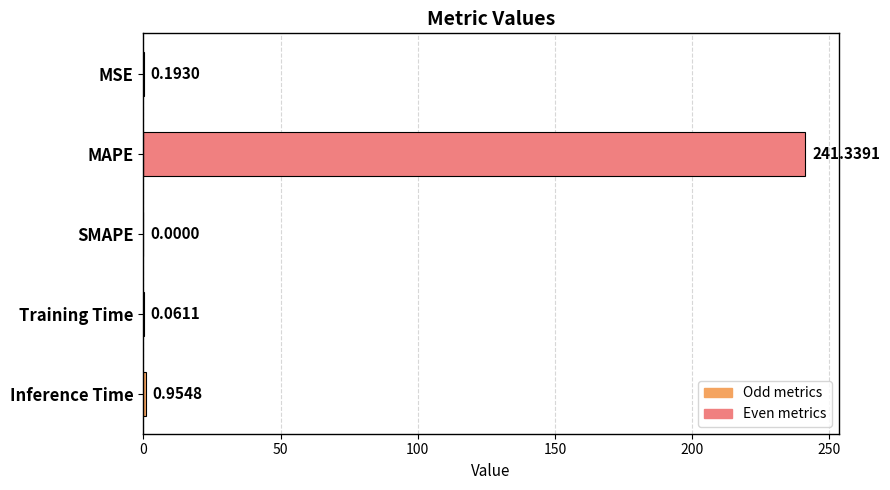

At which label is the value closest to 120?

Inference Time